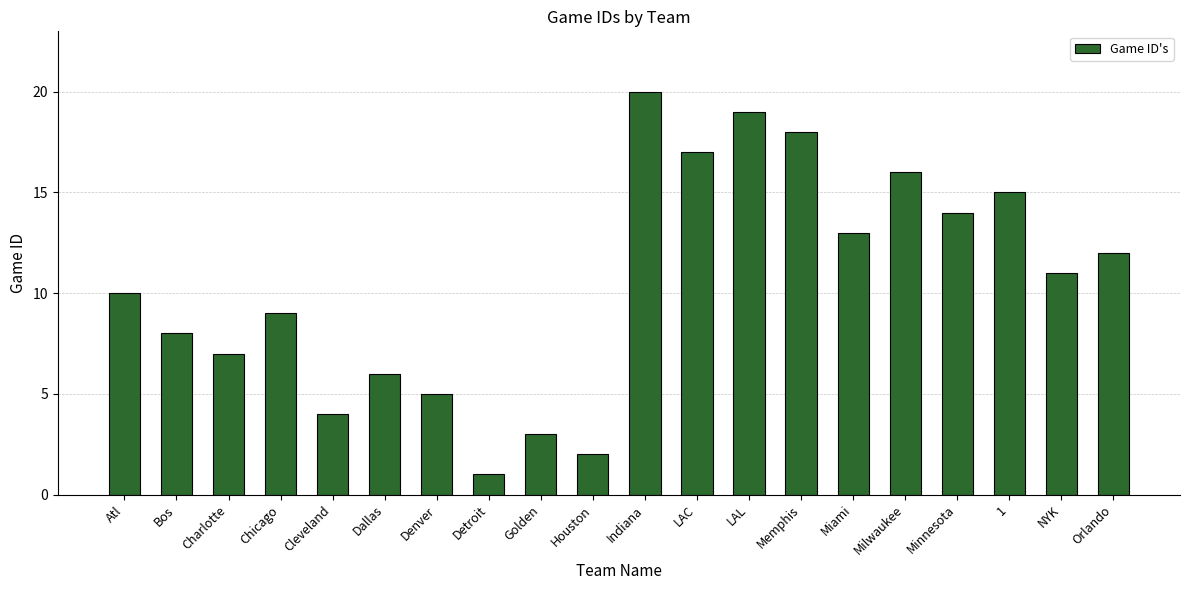

Between Houston and Golden, which is larger?

Golden